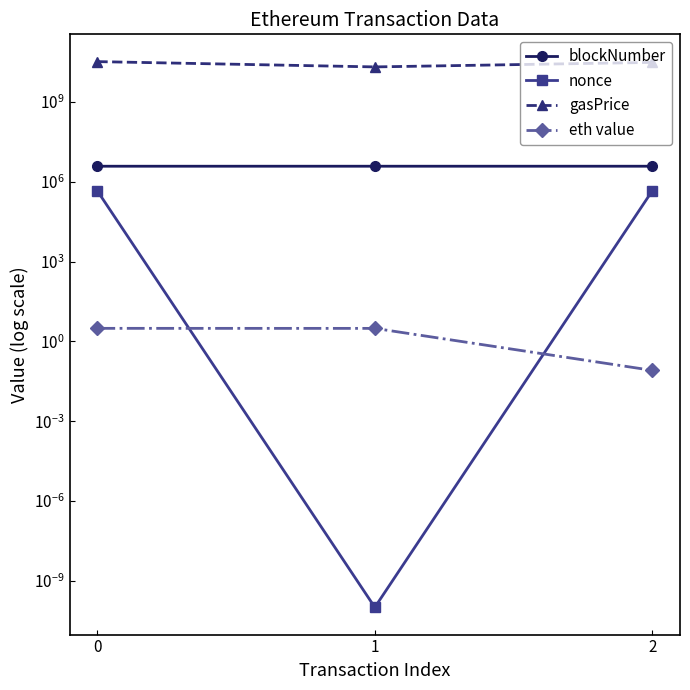

What is the difference between the maximum and minimum values in the blockNumber series?

3090.0